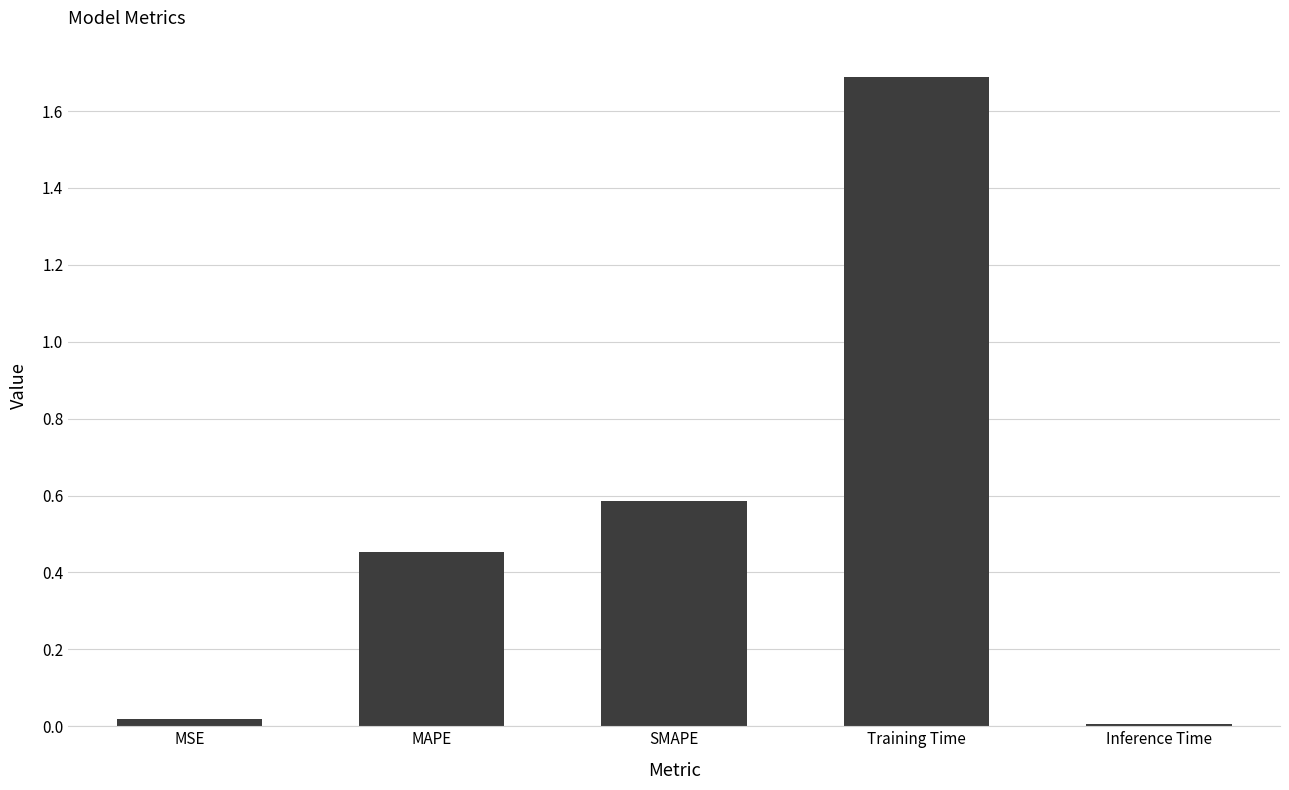

Which has a higher value, MSE or SMAPE?

SMAPE